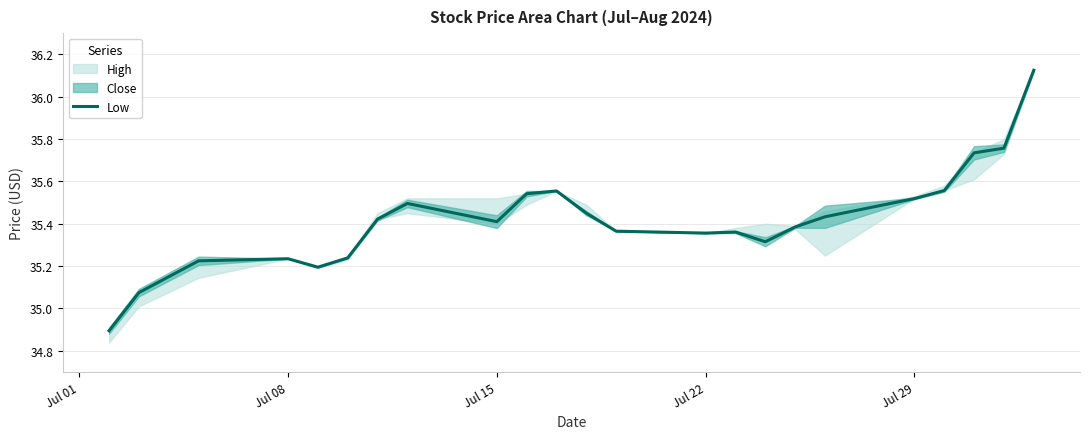

What is the lowest value of the Low series?

34.9